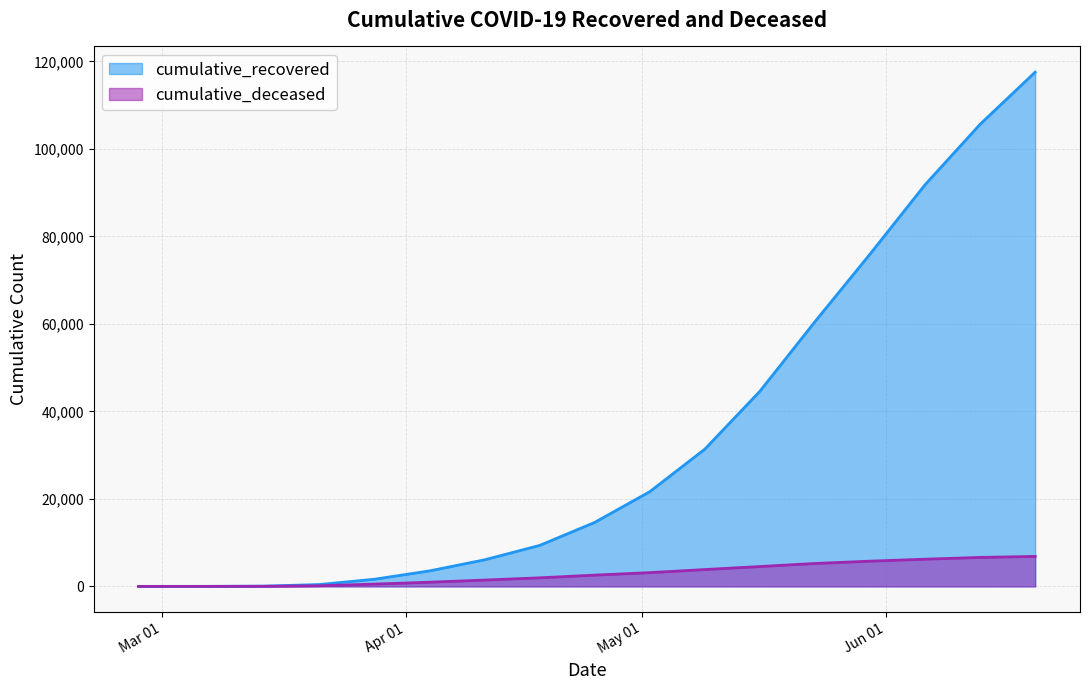

What is the value of the cumulative_recovered point at the 17th from the left?

117541